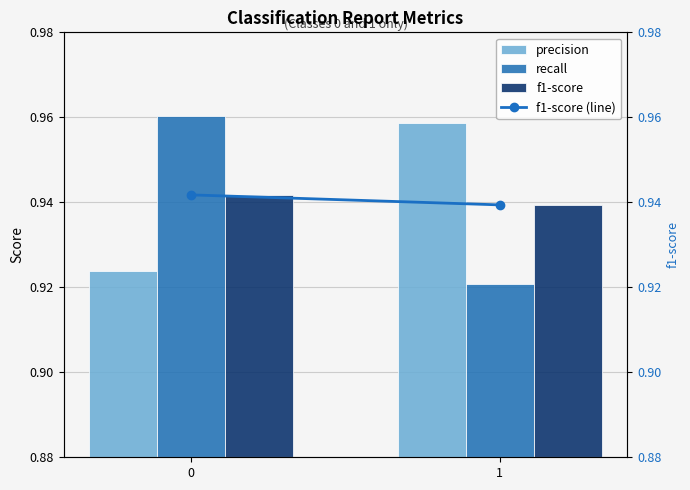

How many groups of bars are there?

2